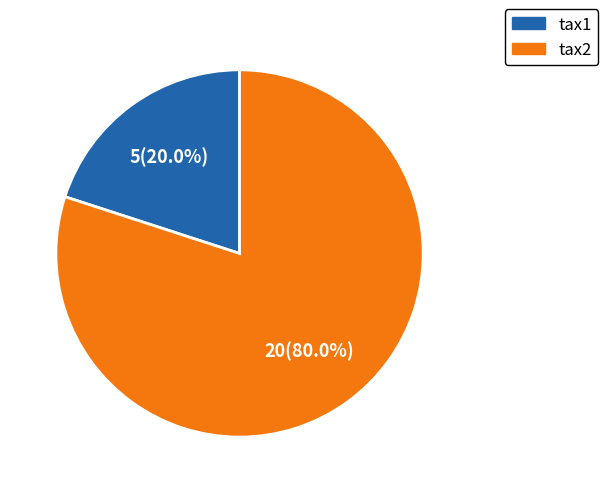

To the nearest percent, what is the average slice percentage?

50%